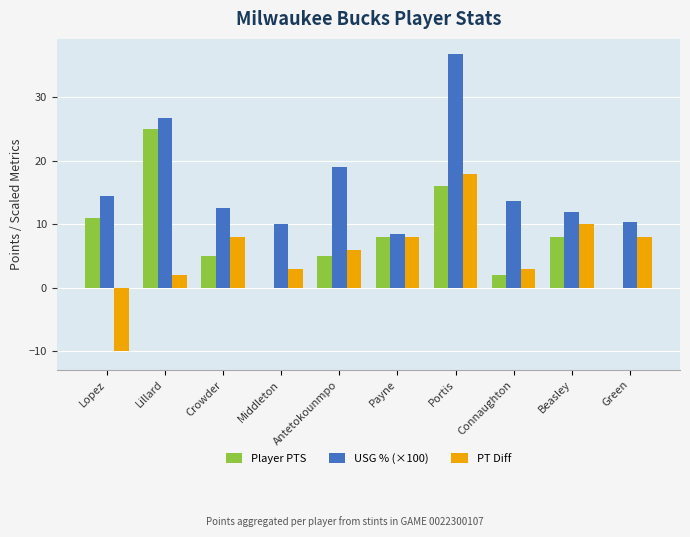

Which category has the highest value in the USG % (×100) series?

Portis